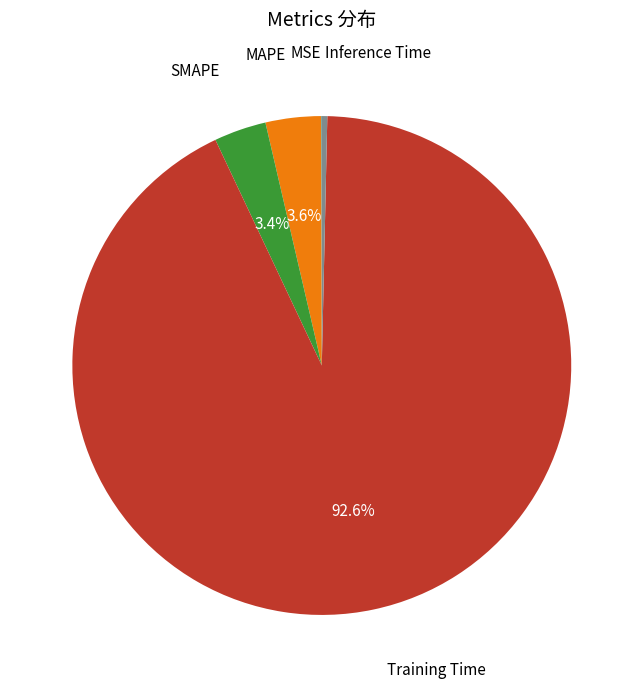

Which slice is the largest?

Training Time